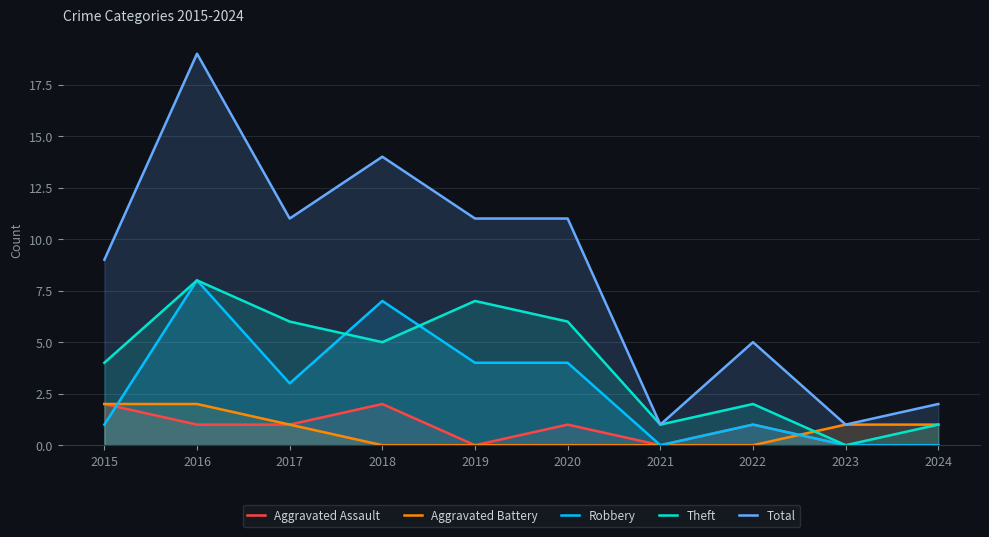

Is it true that Aggravated Assault equals -1 at 2024?

False